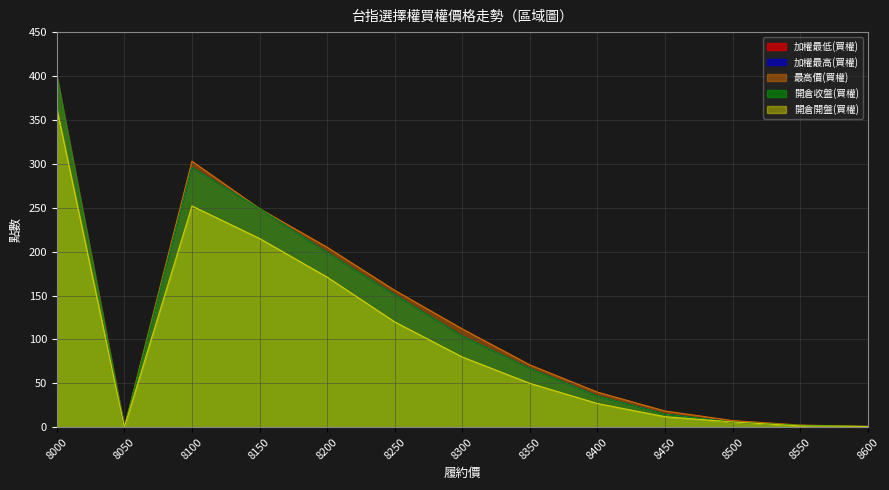

How many data points in 開倉開盤(買權) are less than 50?

6